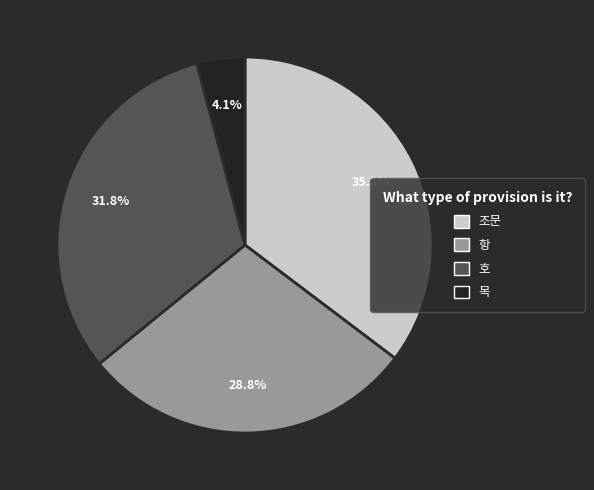

What percentage is the 호 slice, to the nearest percent?

32%